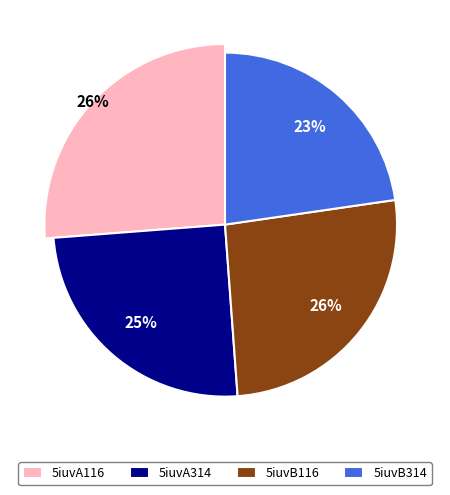

What portion of the pie excludes 5iuvA314?

75.1%